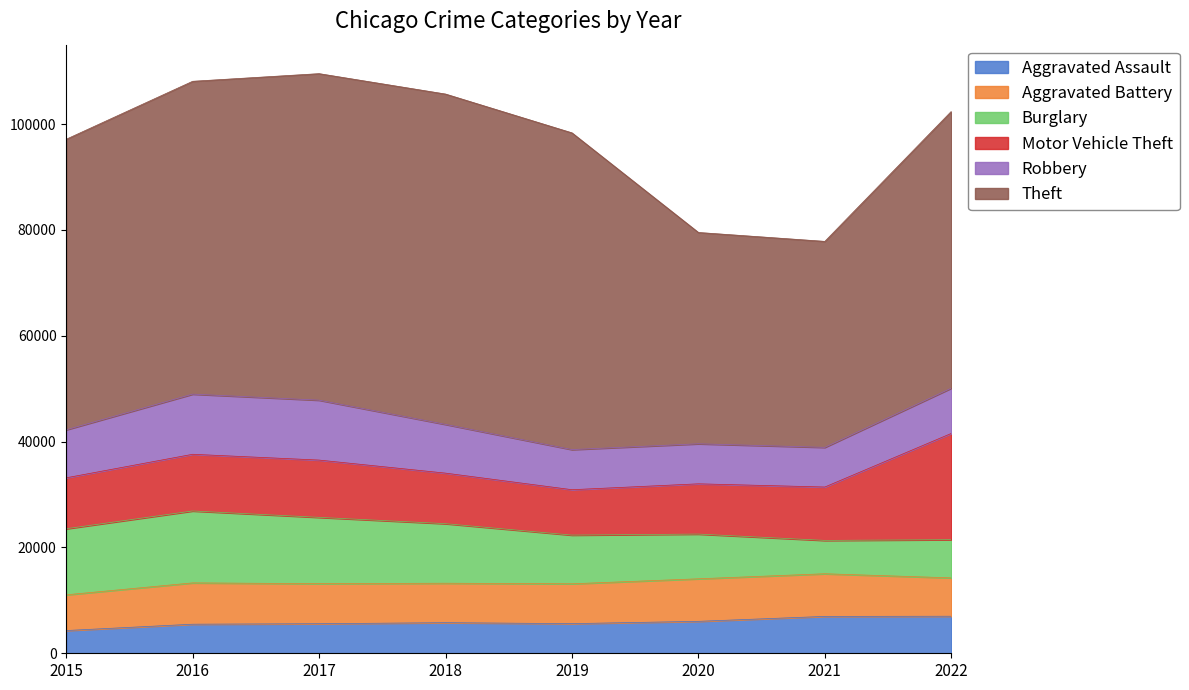

The value of Aggravated Assault at 2019 is 8806. True or false?

False